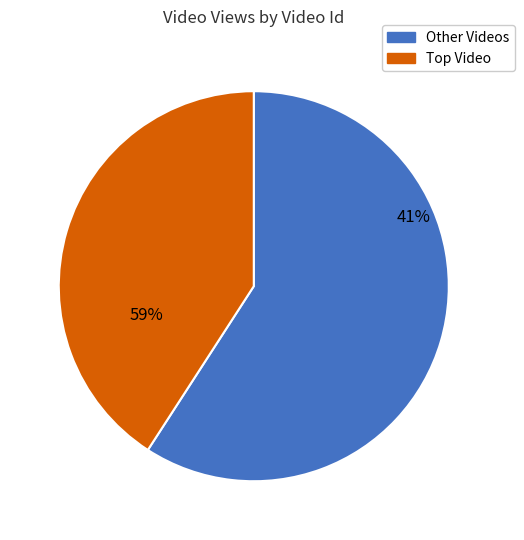

Is it true that zpBzgV9DAeQ is 34% of the pie?

False